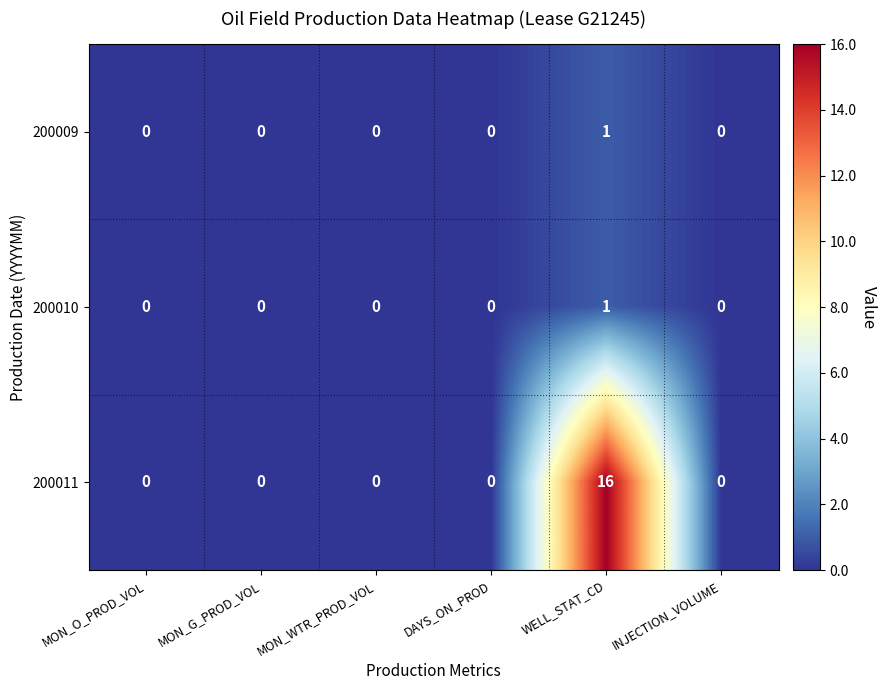

At which category is the sum across all series the highest?

WELL_STAT_CD